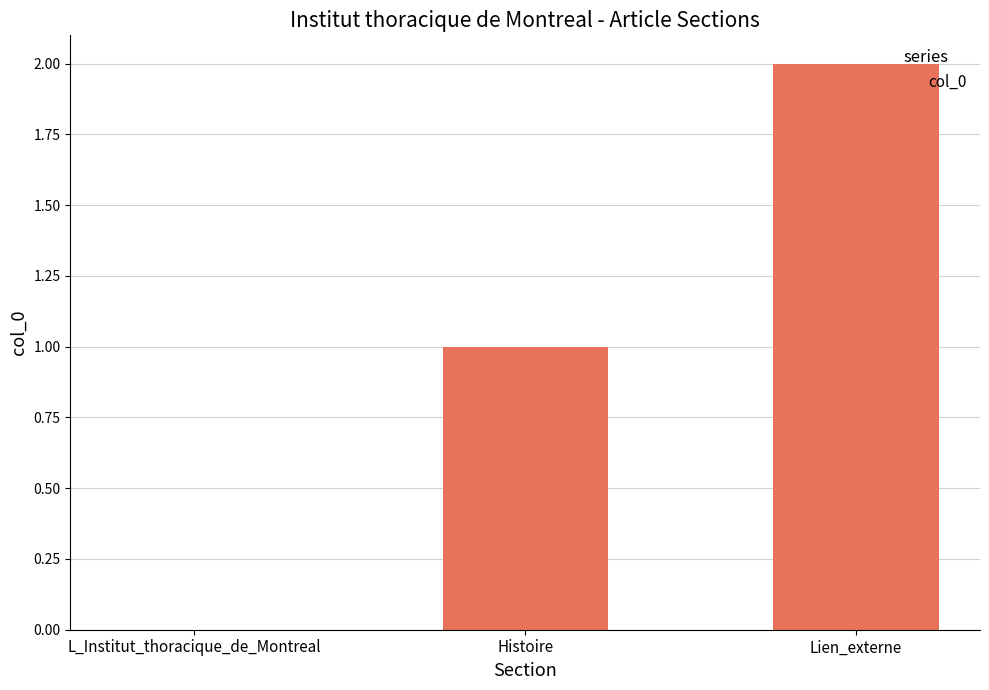

What is the greatest value displayed?

2